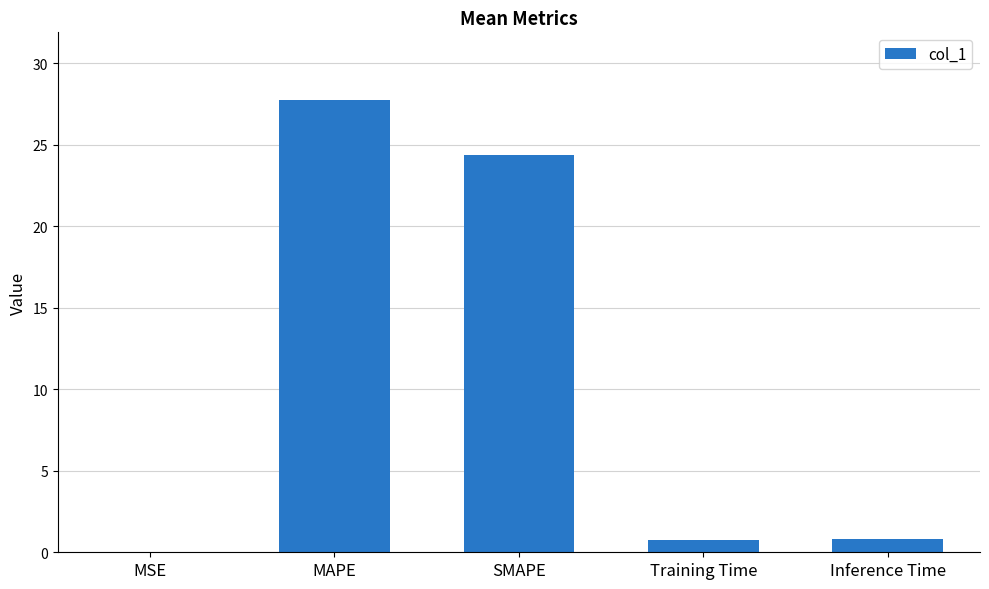

Between Training Time and MSE, which is larger?

Training Time